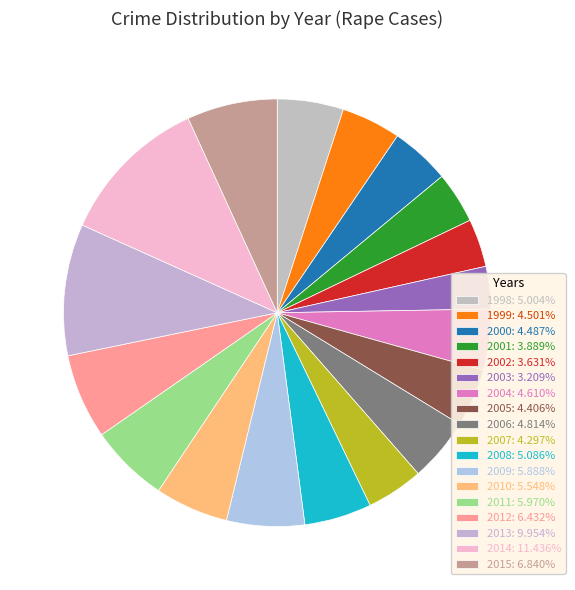

What is the largest slice in the pie chart?

2014